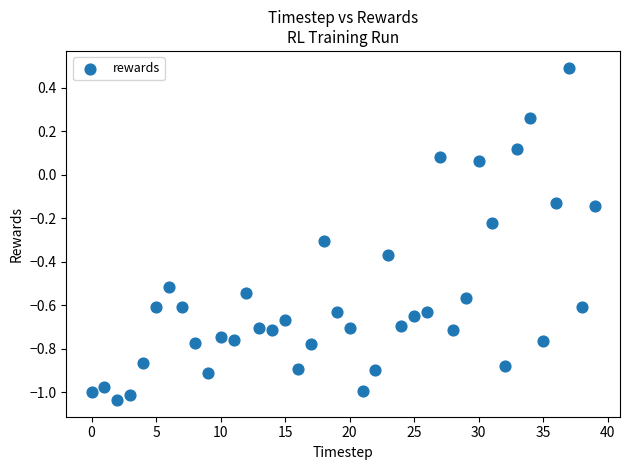

What is the range of Y values (max minus min)?

1.5